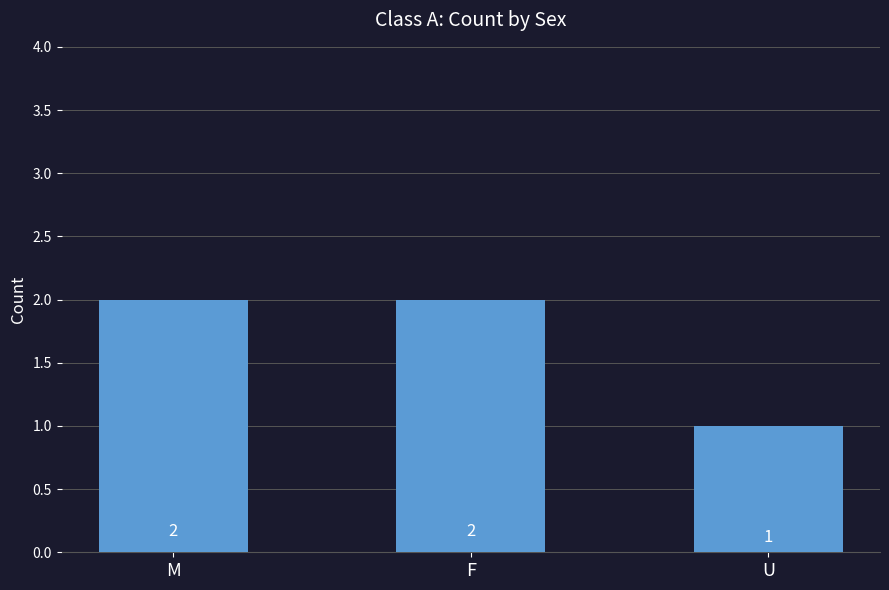

Are the bars horizontal?

No